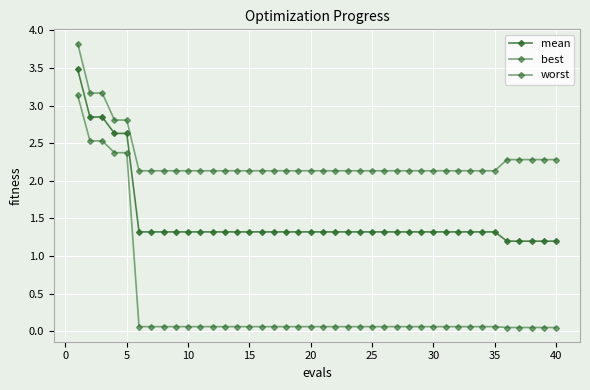

Count the number of data series in this chart.

3